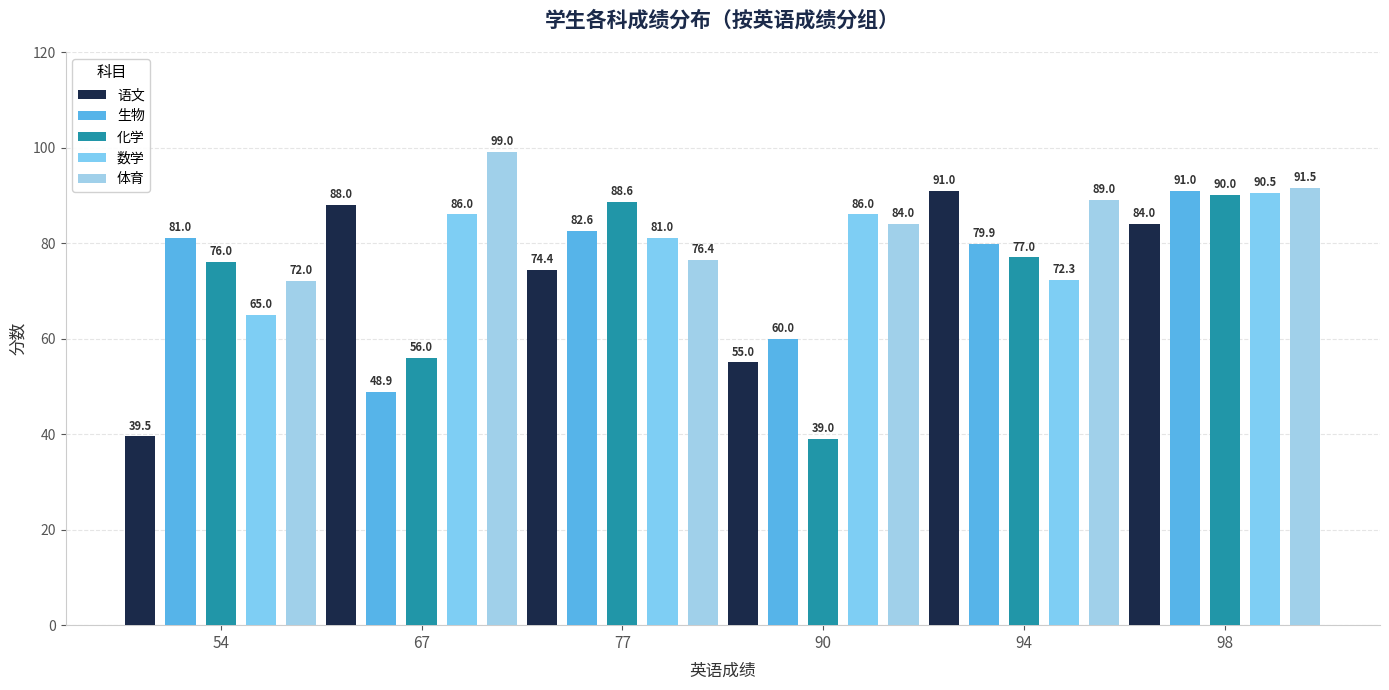

Count the number of categories in the chart.

6